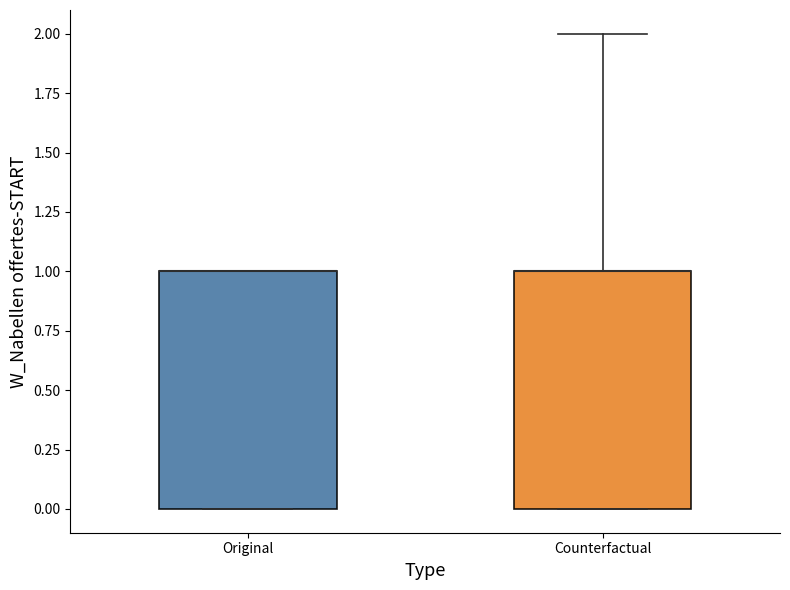

Reading left to right, read every box against the y-axis: the position of its median line, the range the box covers, and the ends of its whiskers. The values are not printed on the chart, so give them approximately, as read against the axis.

Original: median 1 (drawn on the box's upper edge), box 0 to 1, whiskers 0 to 1
Counterfactual: median 1 (drawn on the box's upper edge), box 0 to 1, whiskers 0 to 2